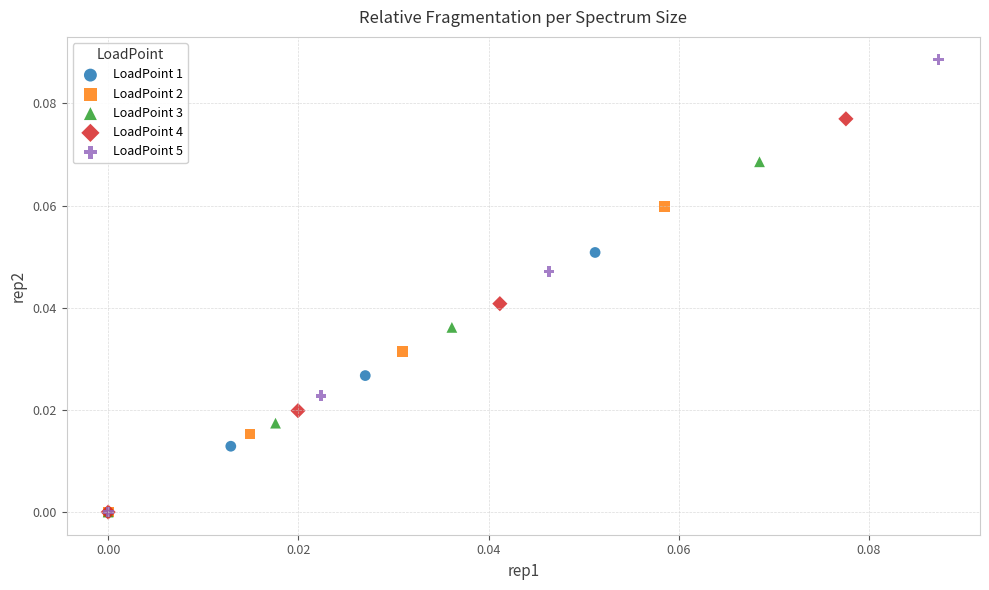

Which series has the largest Y range (max minus min)?

LoadPoint 5